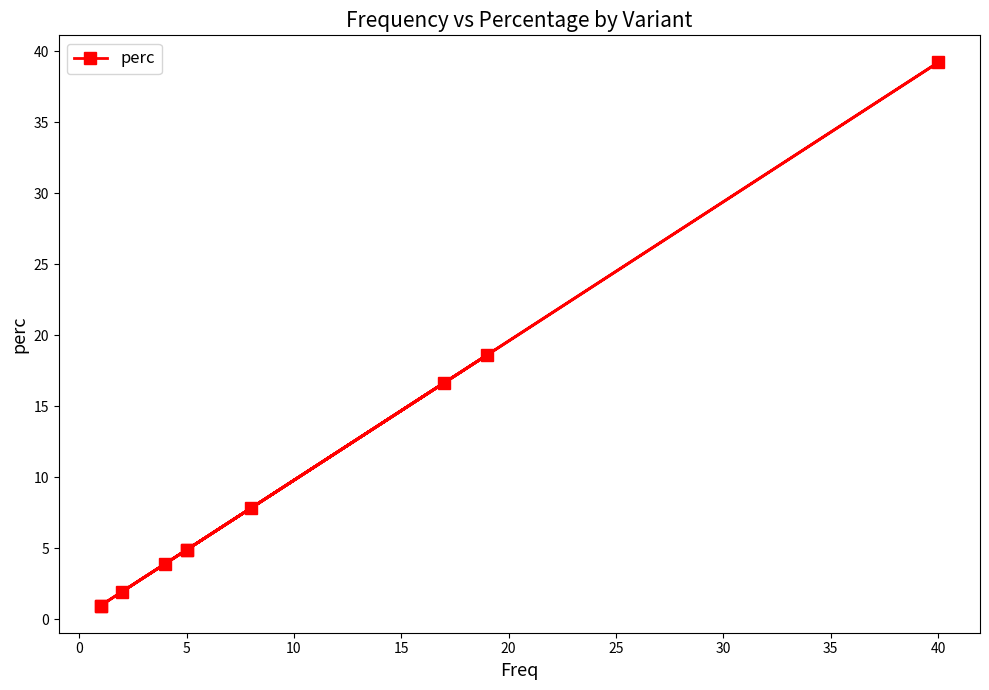

What is the greatest value displayed?

39.2